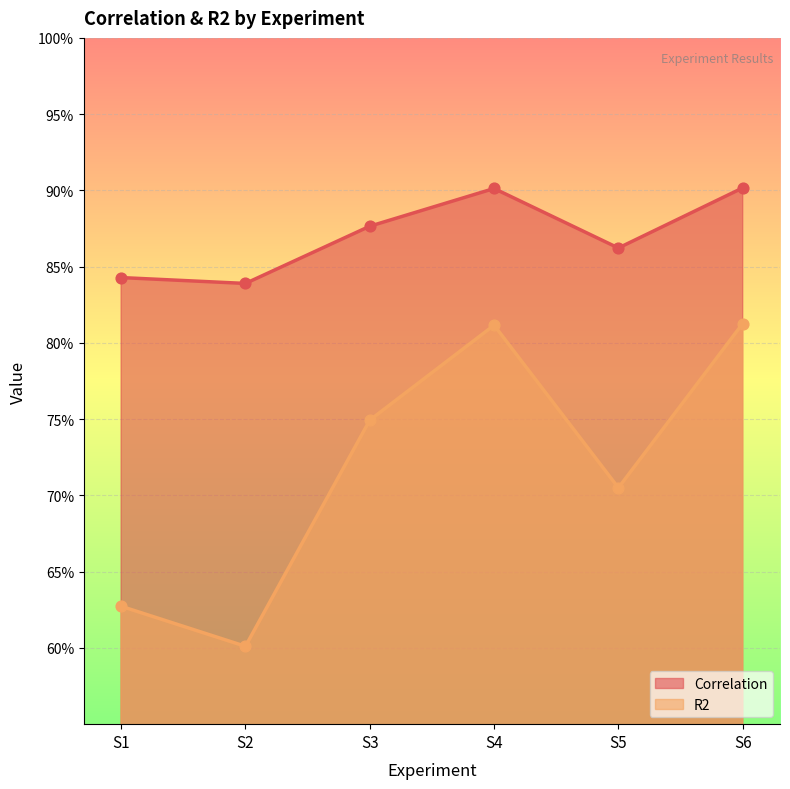

Which series contains the highest Y value?

Correlation